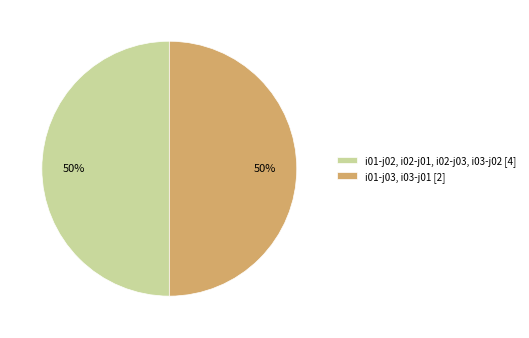

How many slices are in this pie chart?

2